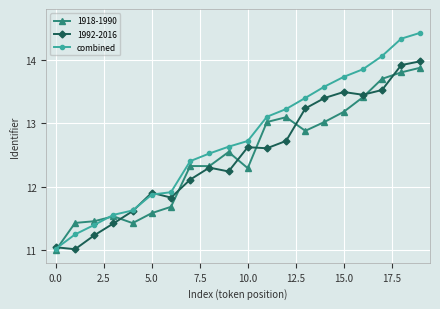

What is the value of the 1918-1990 point at the 20th from the left?

13.9